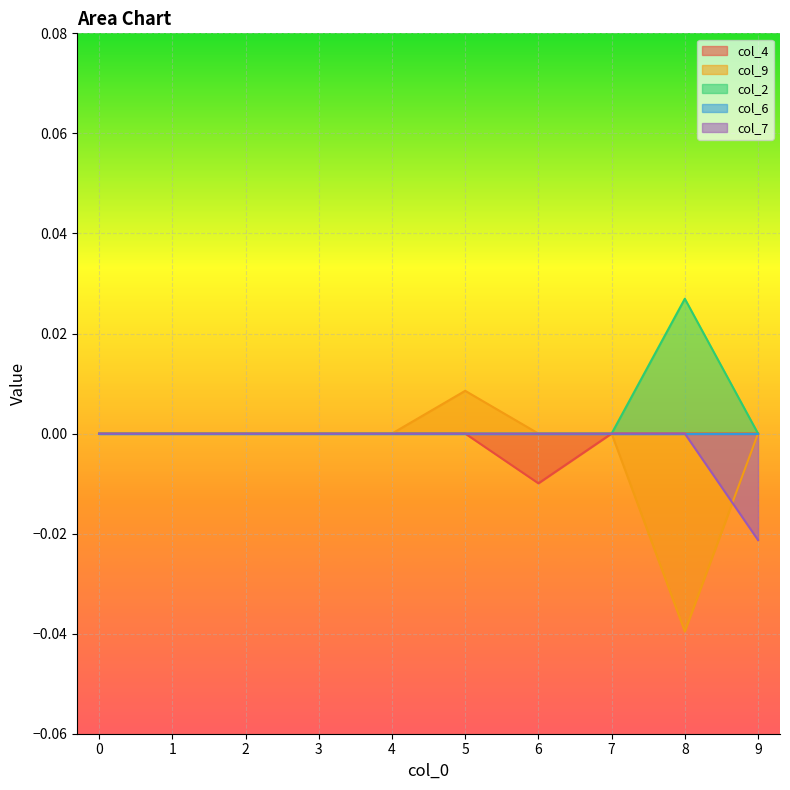

At which category is the sum across all series the highest?

5